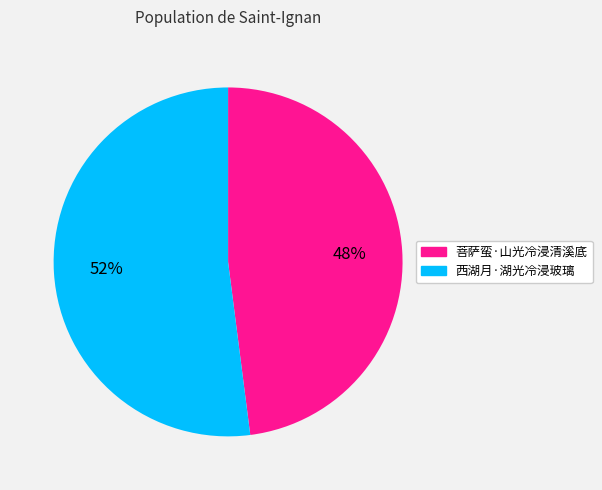

Which category accounts for the majority?

西湖月·湖光冷浸玻璃